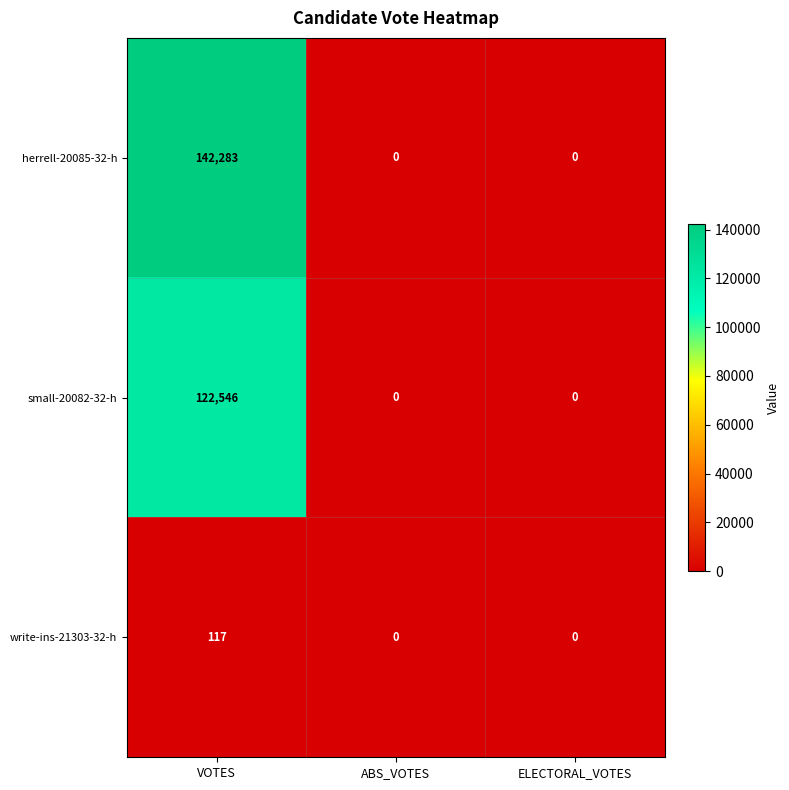

Reading left to right, list all the values displayed in this chart.

herrell-20085-32-h: 142283	0	0
small-20082-32-h: 122546	0	0
write-ins-21303-32-h: 117	0	0